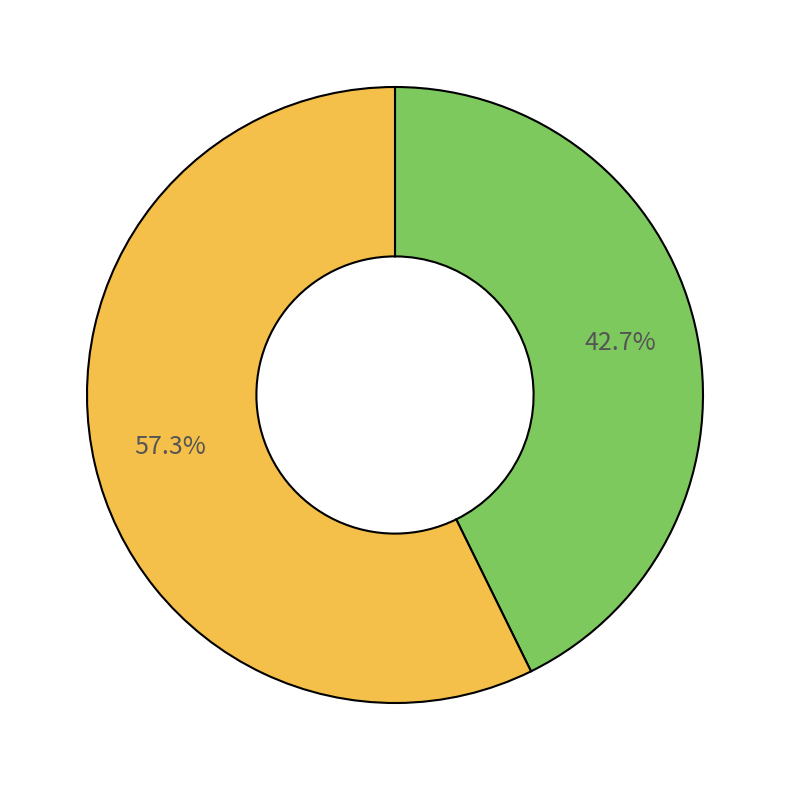

How many slices are in this pie chart?

2